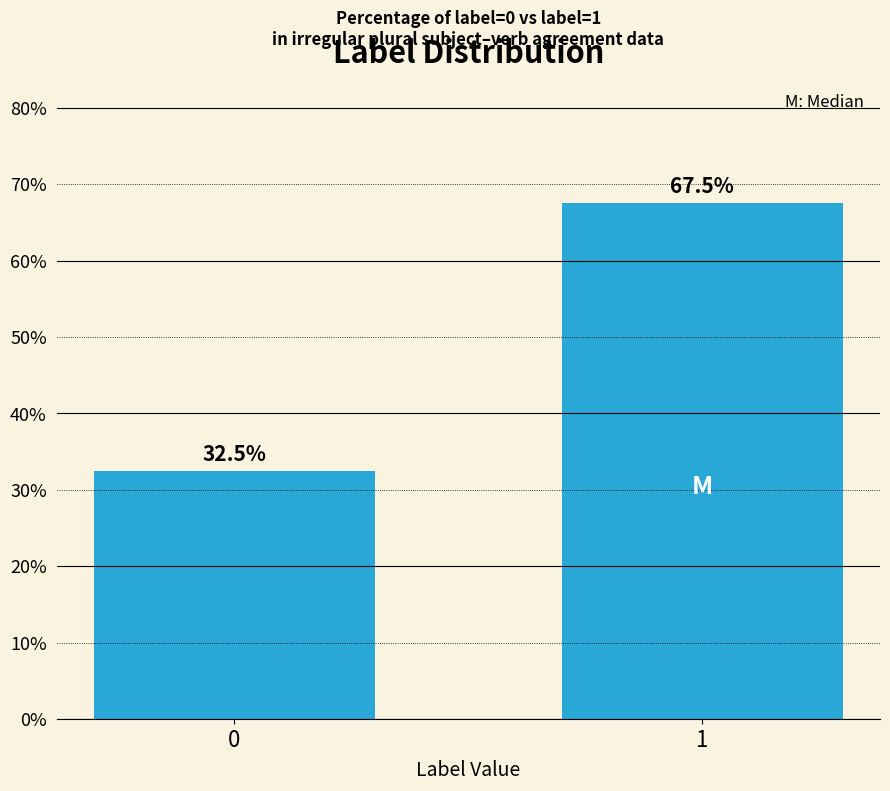

Reading right to left, list all the values displayed in this chart.

67.5	32.5